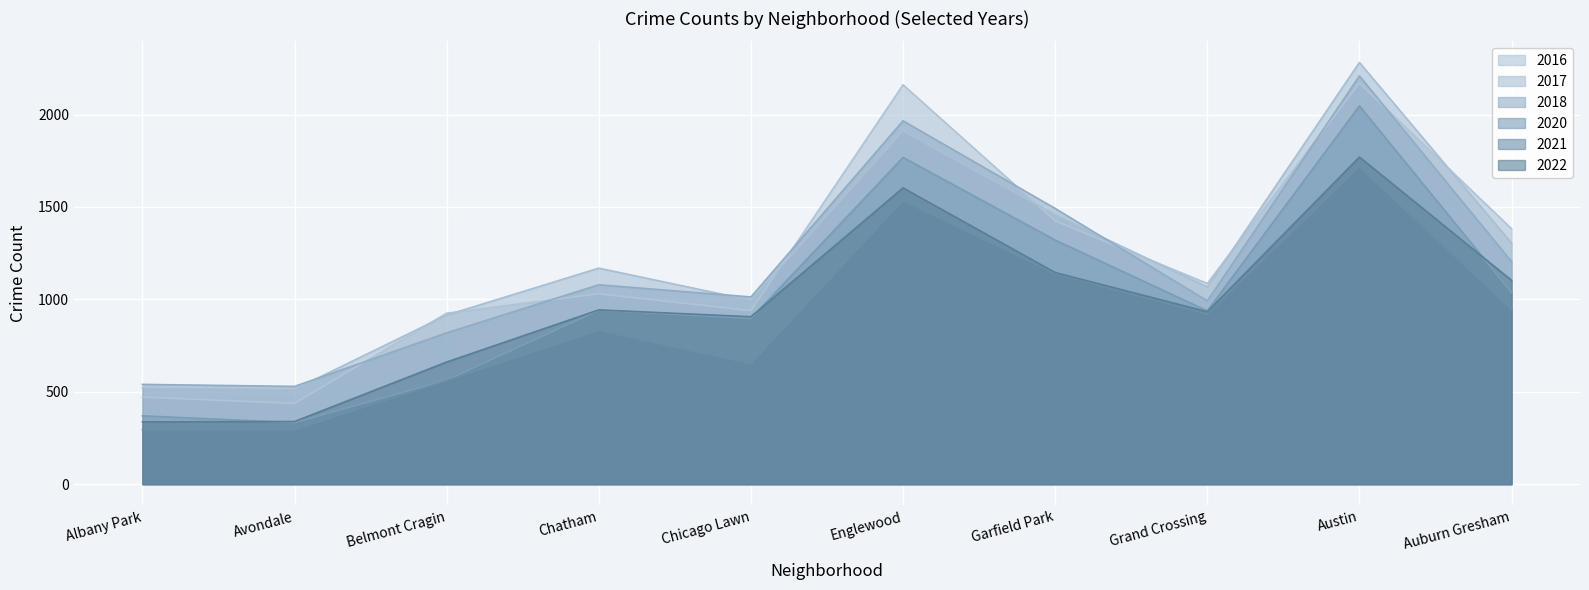

Which category has the lowest value in the 2018 series?

Avondale